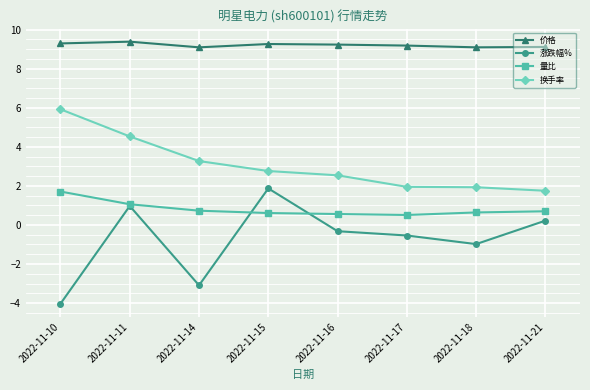

The value of 涨跌幅% at 2022-11-18 is -1.0. True or false?

True